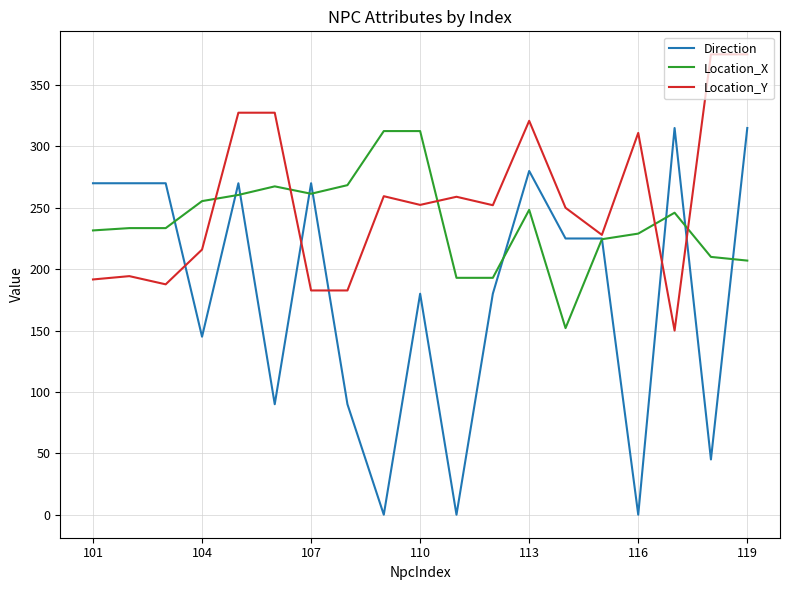

What is the highest value of the Direction series?

315.0